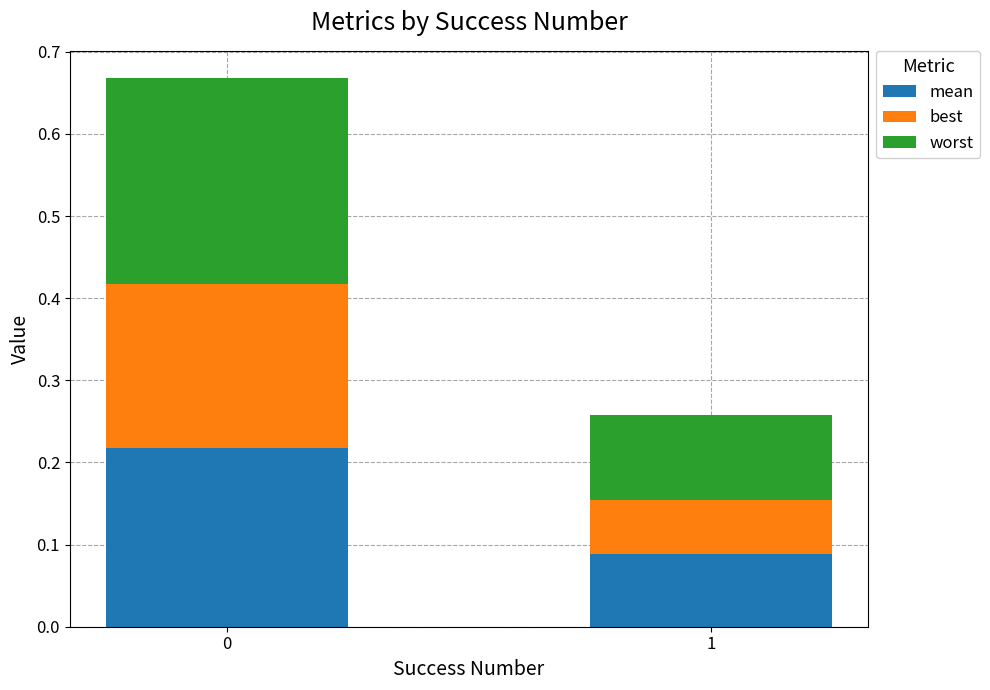

What is the total value across all series at 0?

0.7